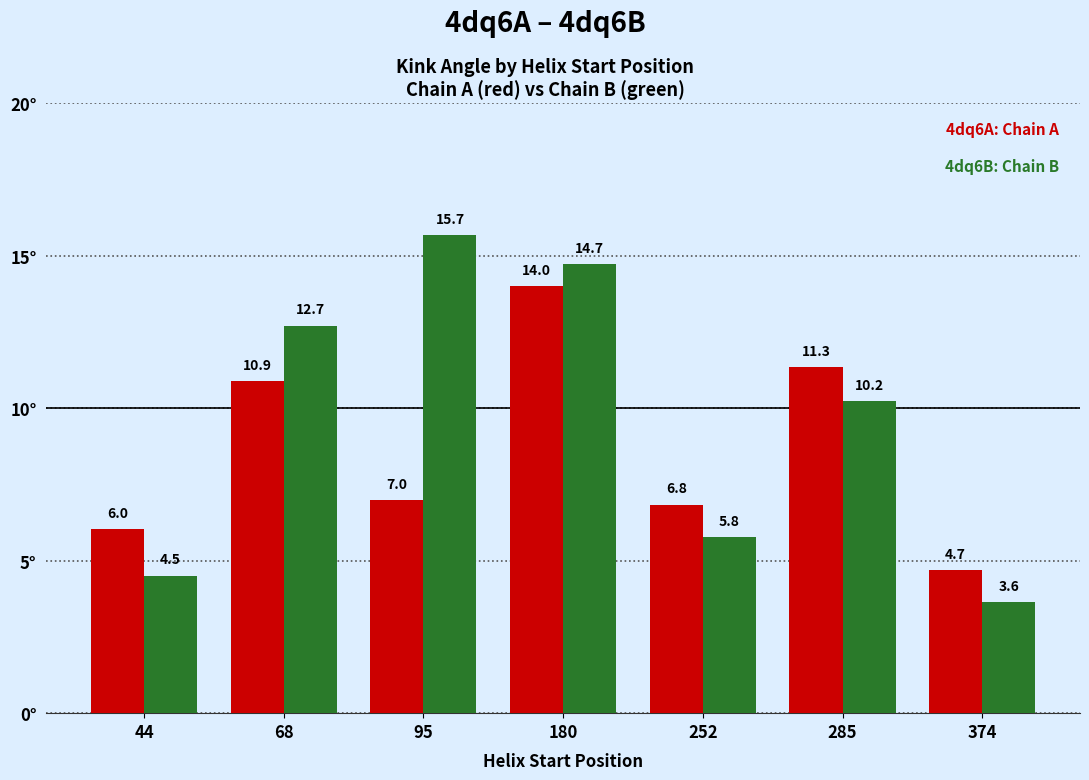

At which category does the chart reach its peak across all series?

95